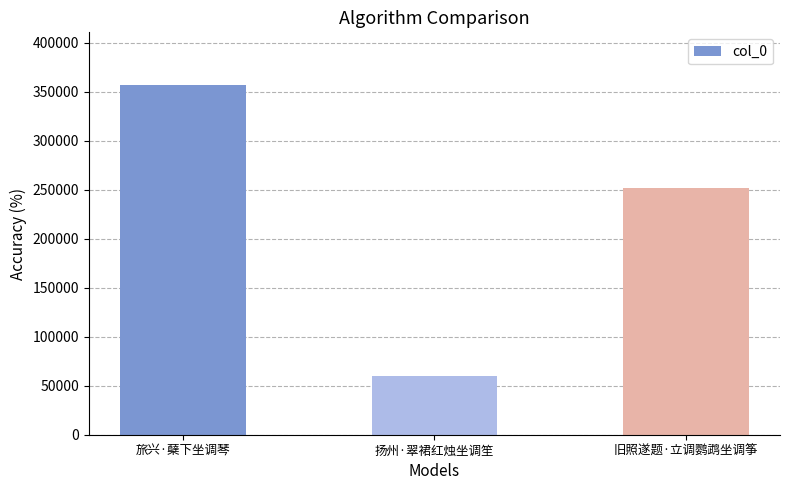

What is the label of the 3rd bar from the right?

旅兴·蘖下坐调琴